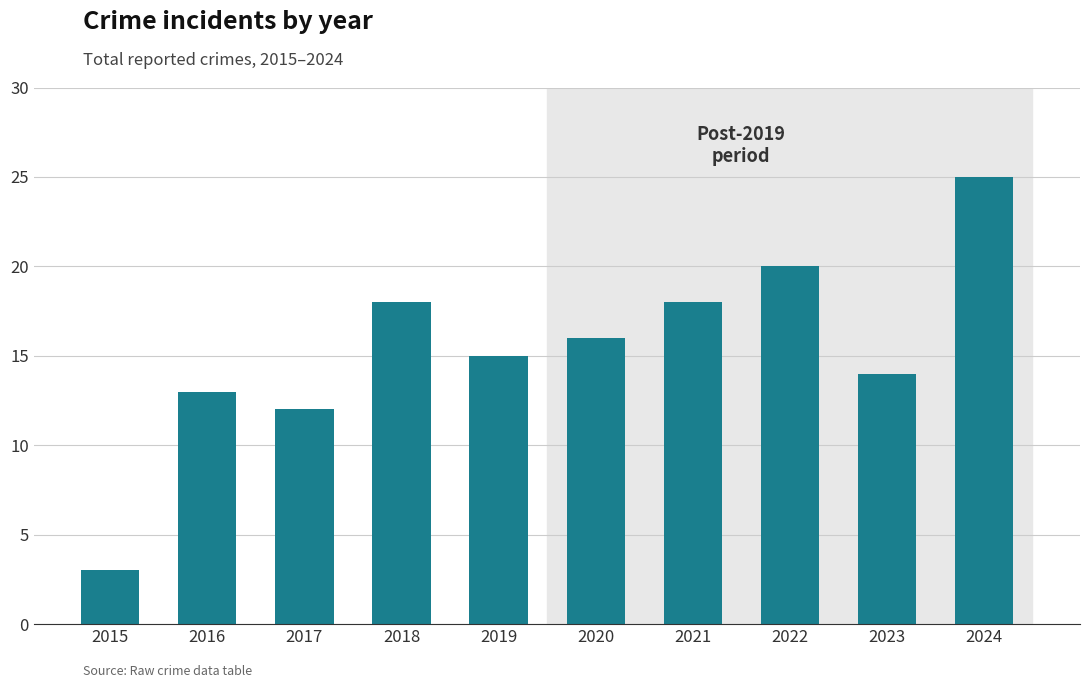

How many categories are shown in the chart?

10